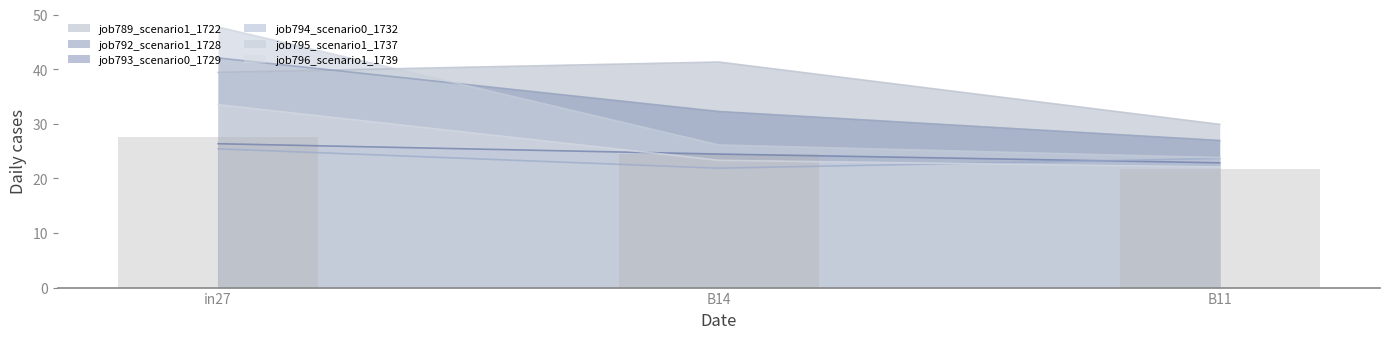

Rank the categories by value from lowest to highest.

B11, B14, in27